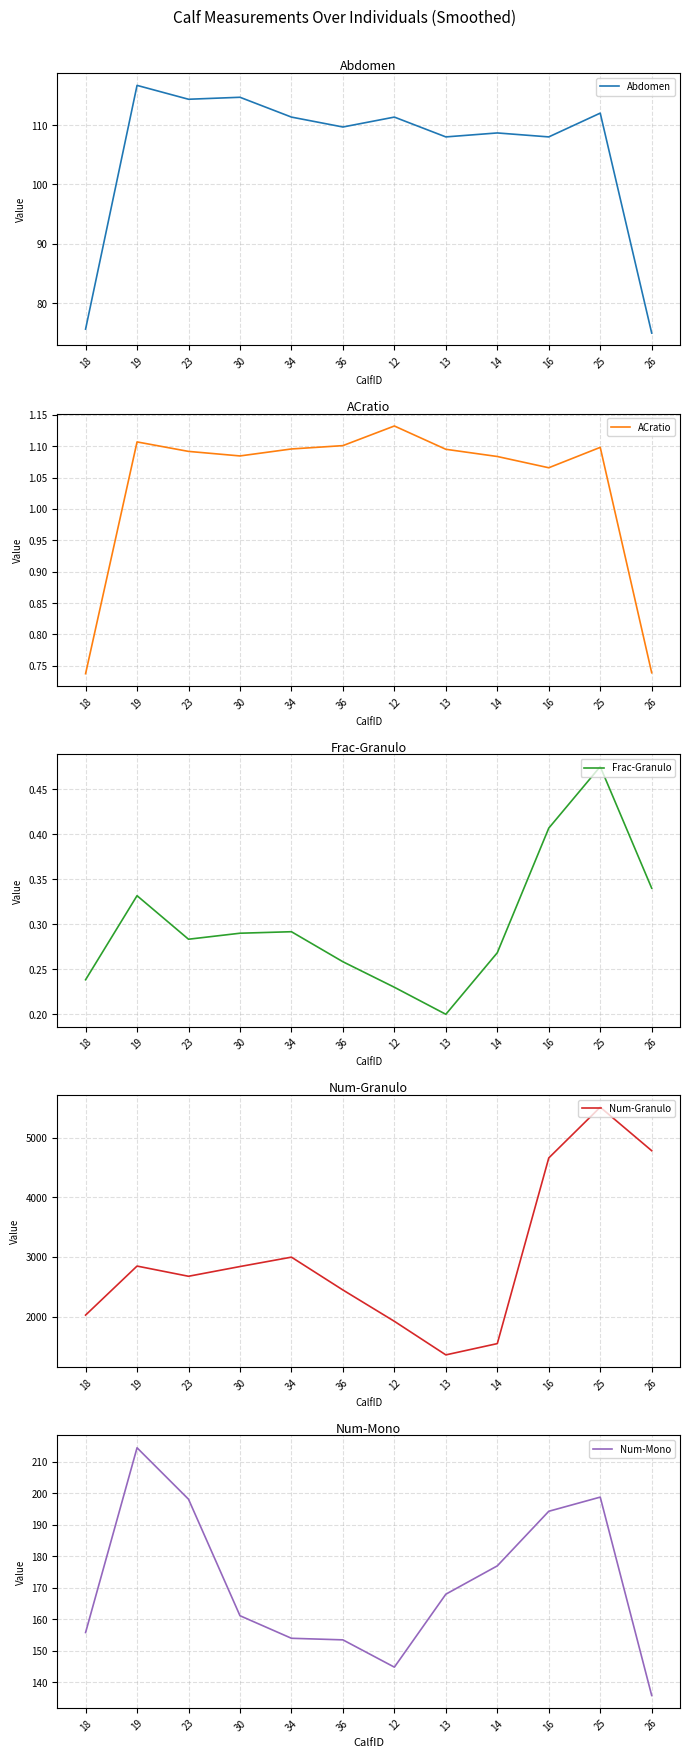

True or false: Num-Mono and Num-Granulo intersect in this chart.

False